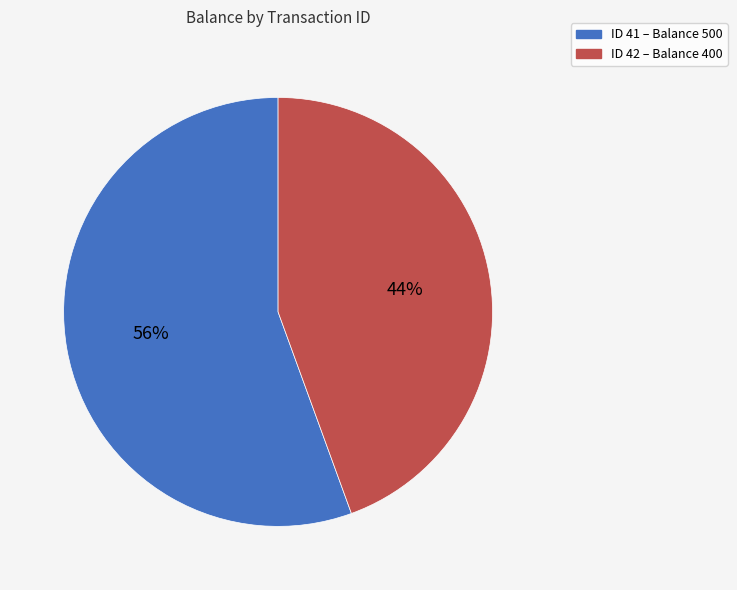

Is there any slice that represents more than half of the pie?

Yes